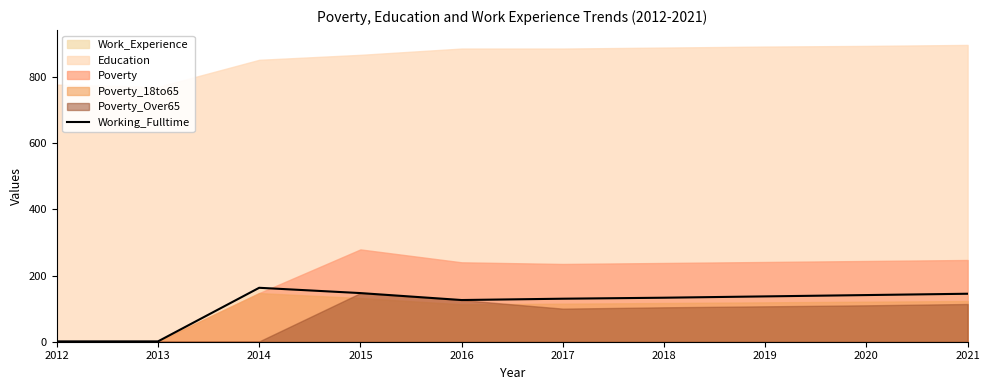

Reading left to right, list all the values displayed in this chart.

1	1	163	147	126	130	133	137	141	145